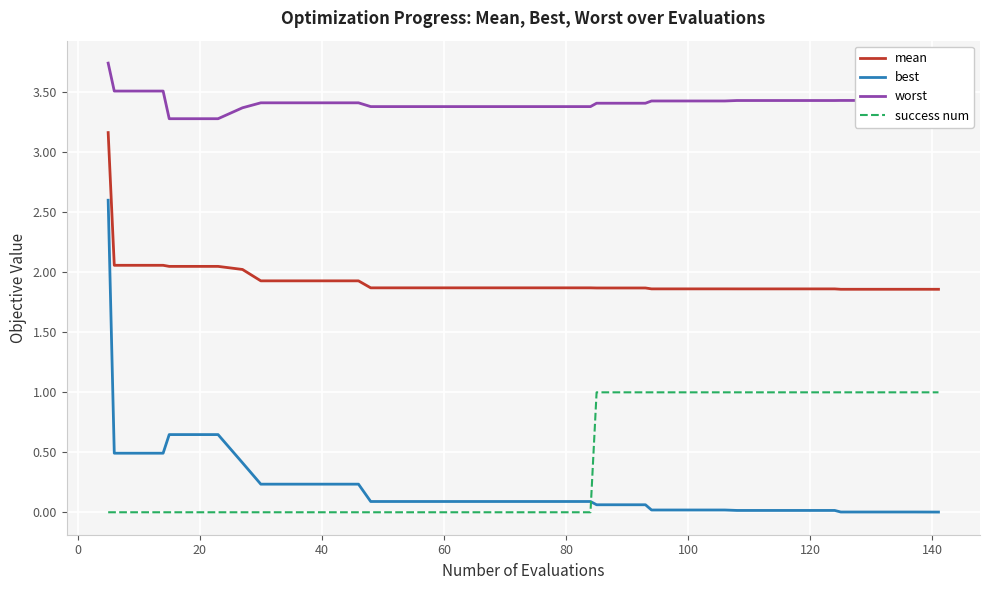

Rank the series by their maximum value, from highest to lowest.

worst, mean, best, success num